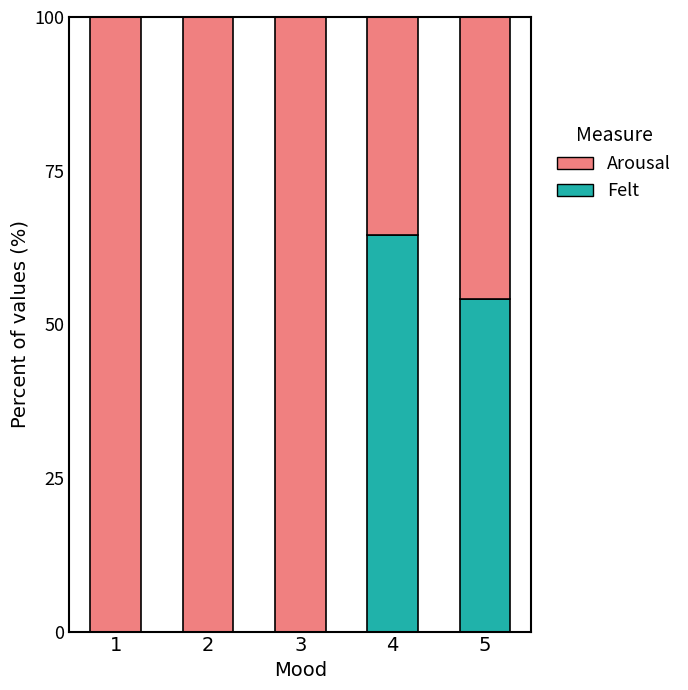

Where is Felt nearest to the value 32?

5